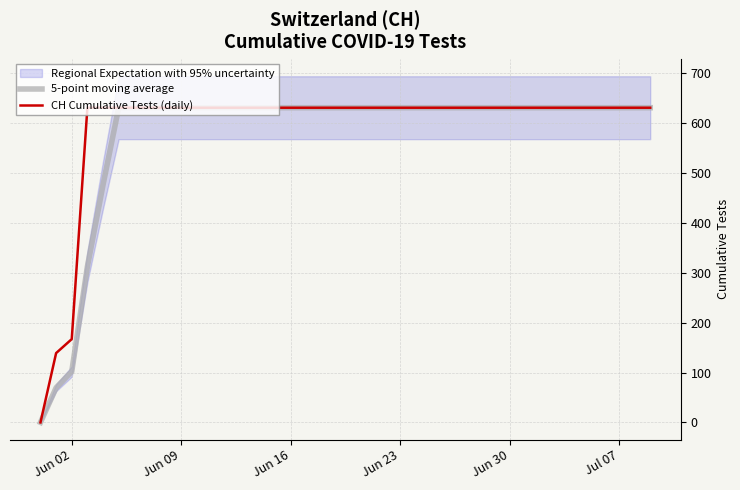

The value of 5-point moving average at Jul 07 is 897.4. True or false?

False